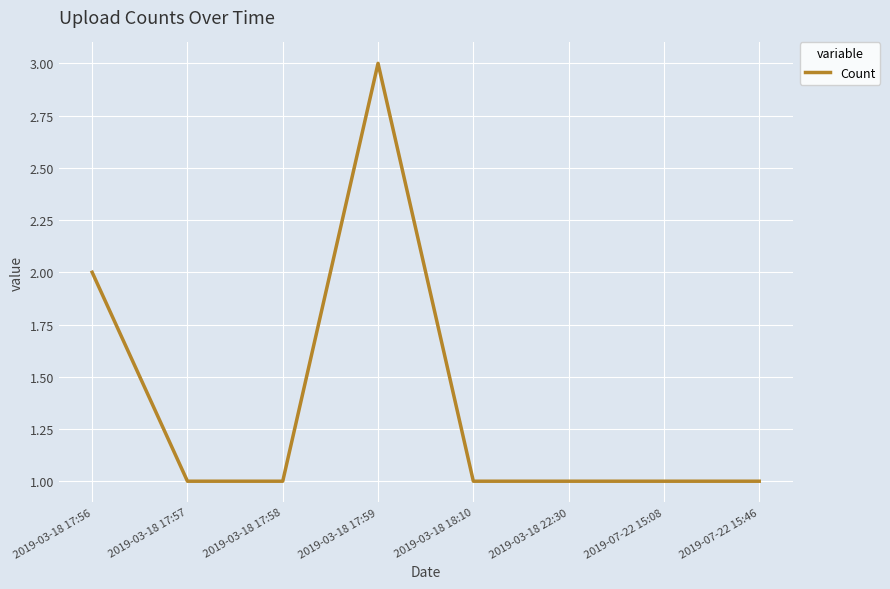

What is the change in value from 2019-03-18 17:59 to 2019-07-22 15:46?

-2